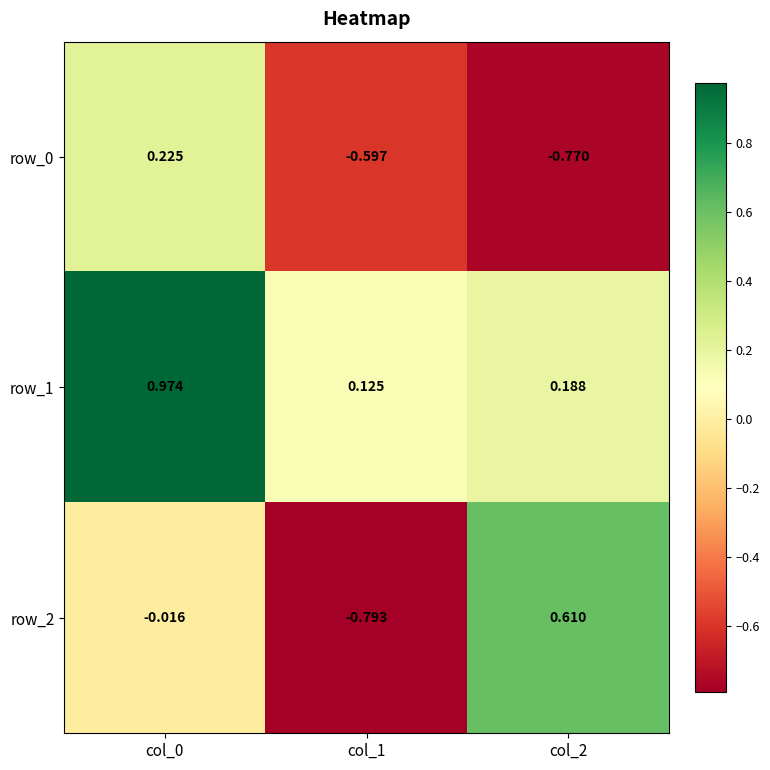

Is the value of row_2 at col_0 greater than the value of row_1 at col_0?

No